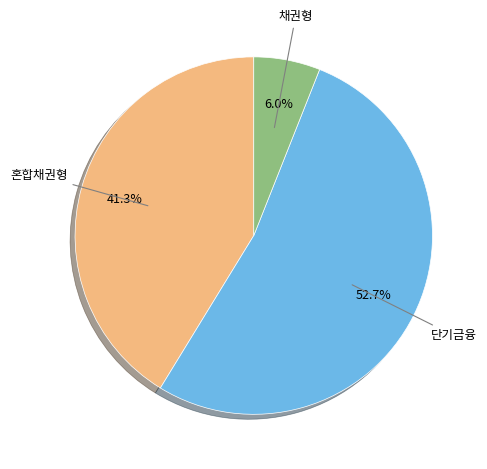

Combined, what portion of the pie is 혼합채권형 and 단기금융?

94.0%